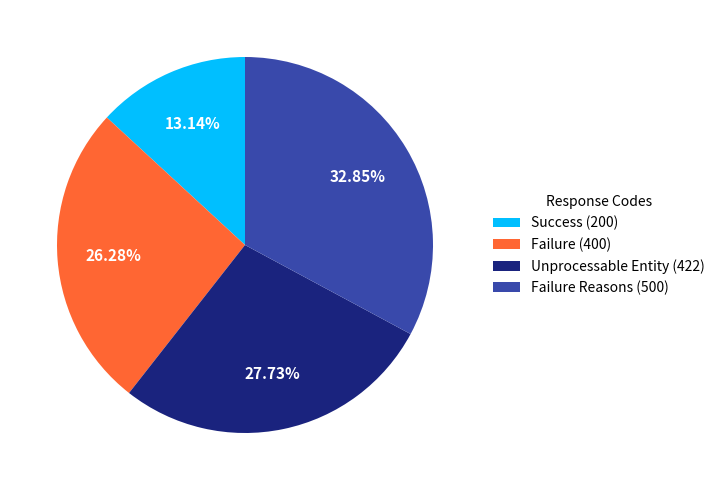

Is Unprocessable Entity (422) the majority of the pie?

No